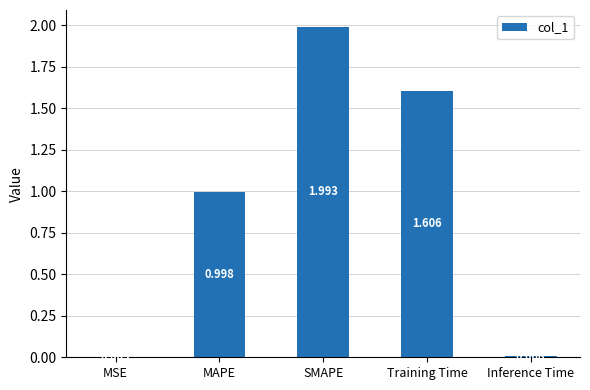

Reading left to right, transcribe all the data shown in this chart.

MSE=0.0	MAPE=1.0	SMAPE=2.0	Training Time=1.6	Inference Time=0.0